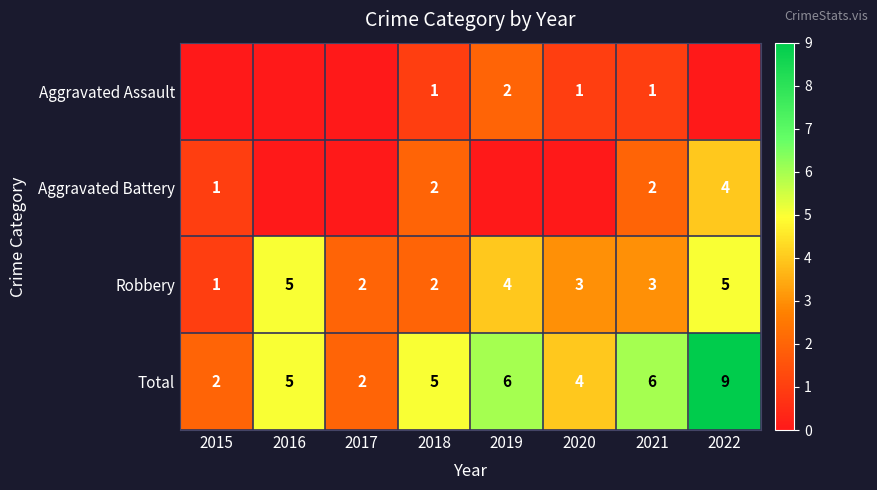

At which label does Robbery first exceed 3?

2016